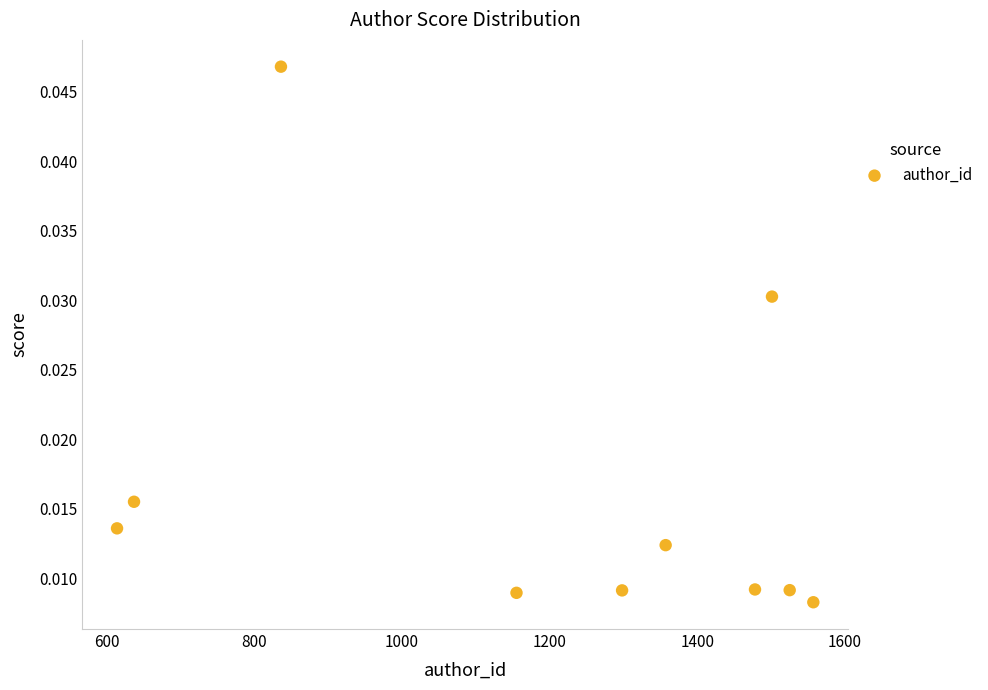

What is the average X value?

1195.8